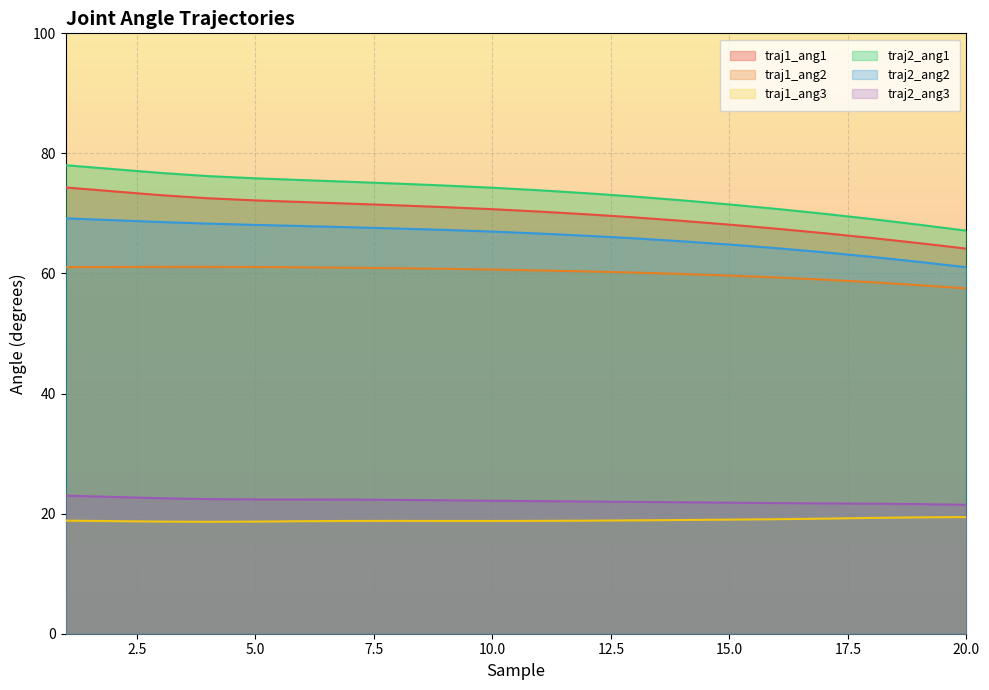

Where does the traj2_ang2 series first go above 66?

1